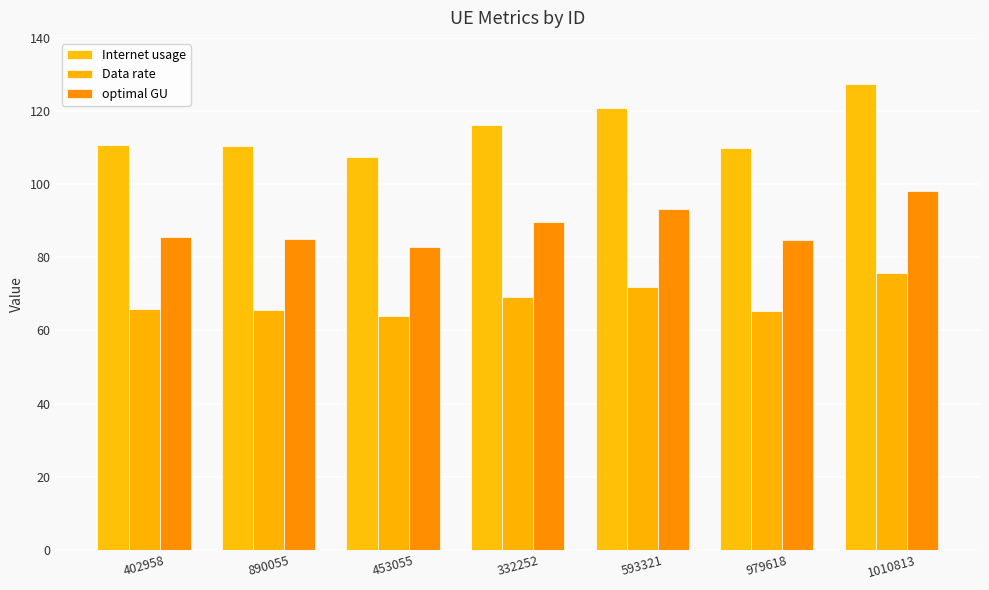

Rank the categories by Internet usage value from lowest to highest.

453055, 979618, 890055, 402958, 332252, 593321, 1010813